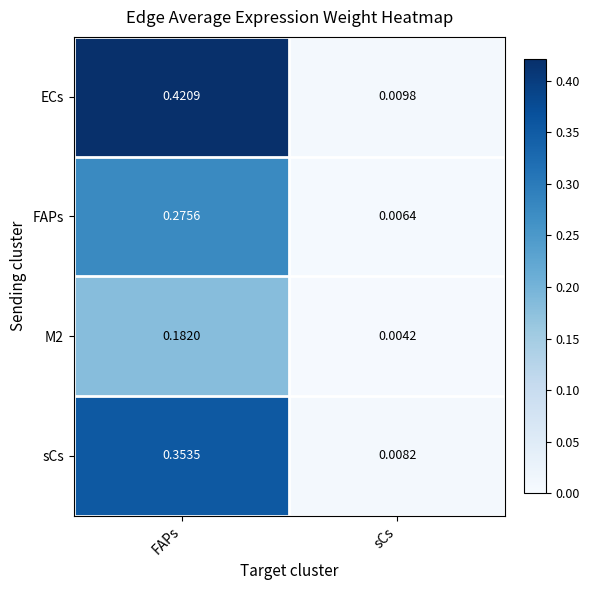

Rank the series by their average value, from lowest to highest.

M2, FAPs, sCs, ECs